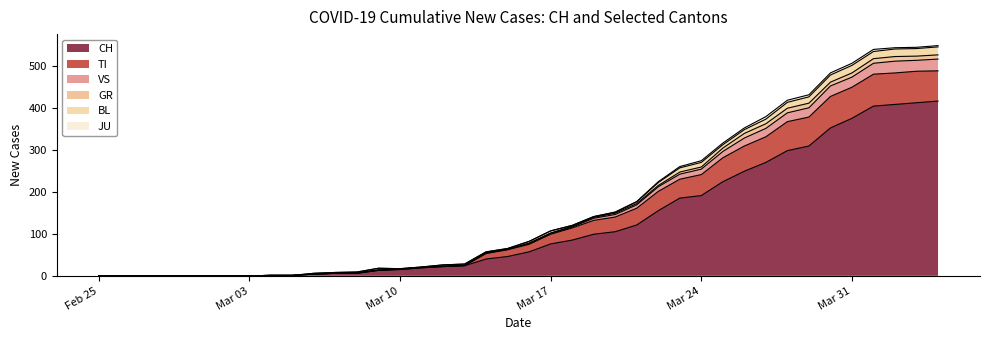

True or false: TI and CH intersect in this chart.

False